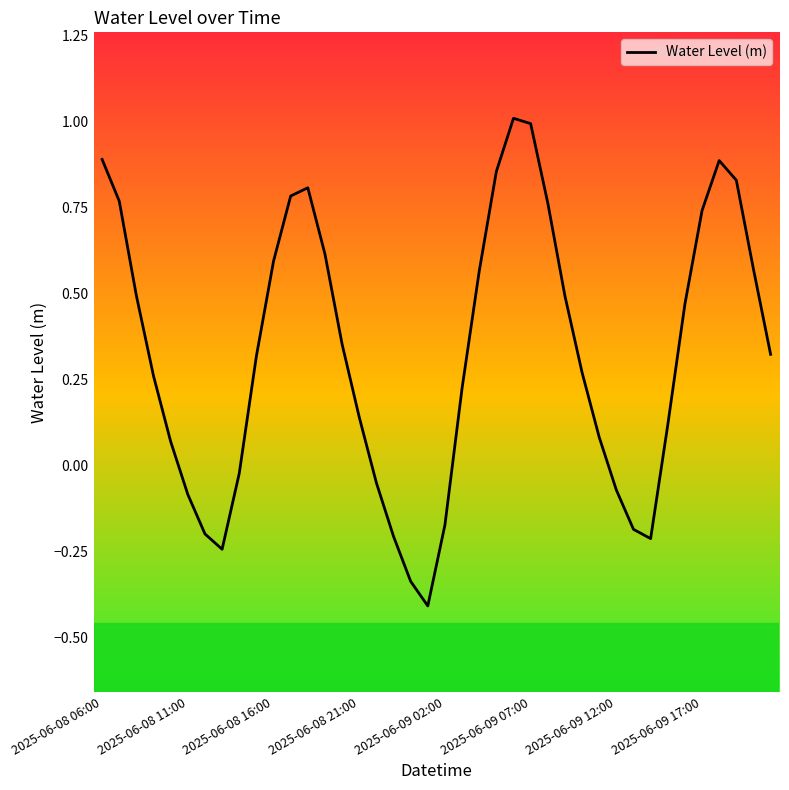

What is the difference between the maximum and minimum values?

1.4